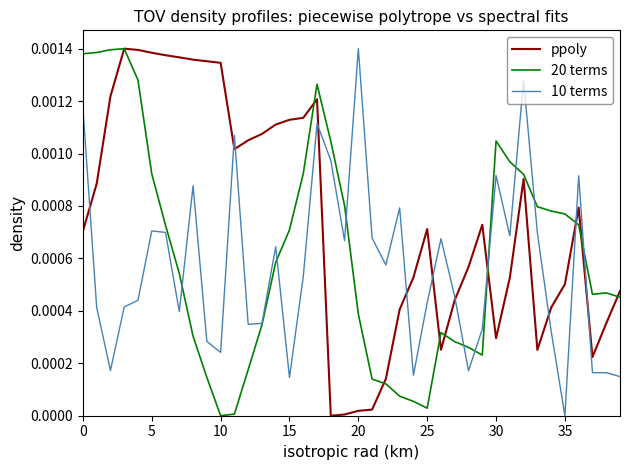

Rank the series by their average value, from highest to lowest.

ppoly, 20 terms, 10 terms